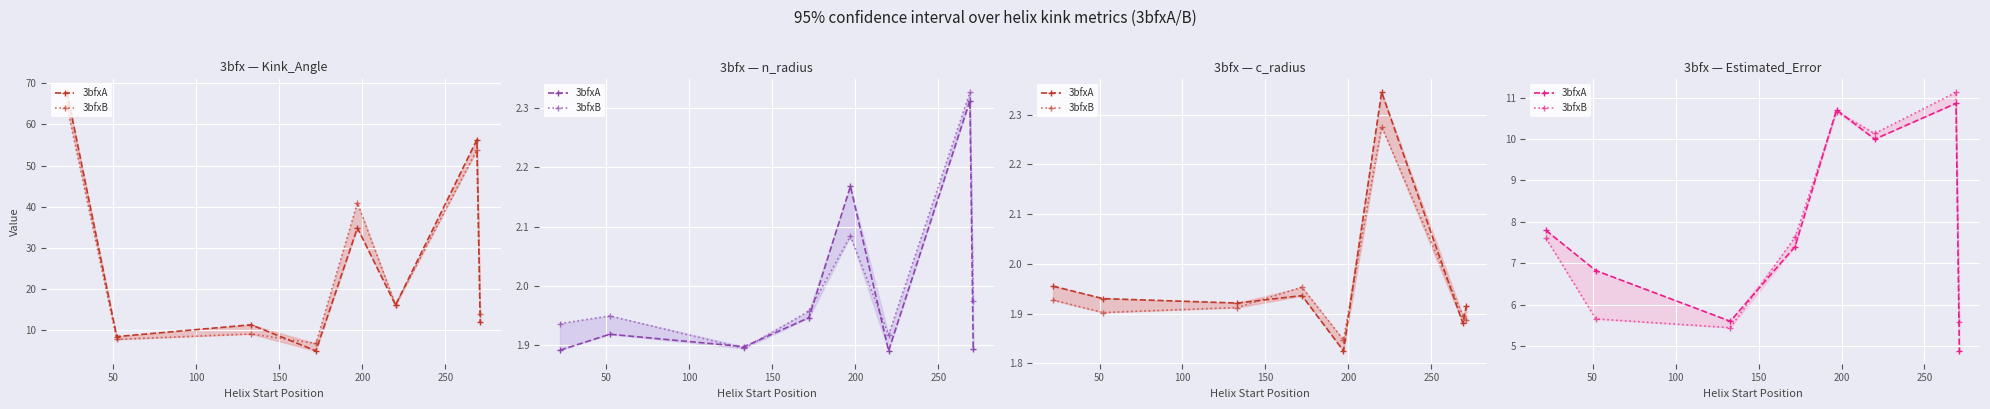

What are all the series names shown in the legend?

3bfxA, 3bfxB